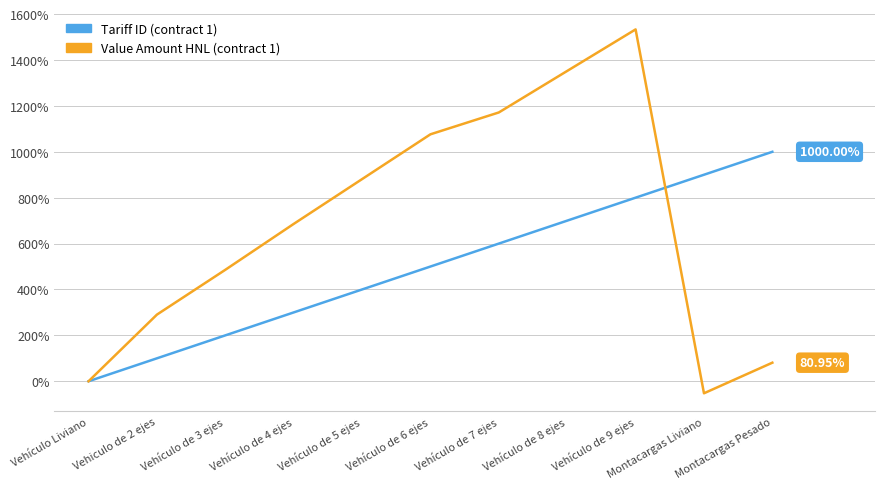

True or false: Value Amount HNL (contract 1) and Tariff ID (contract 1) intersect in this chart.

True